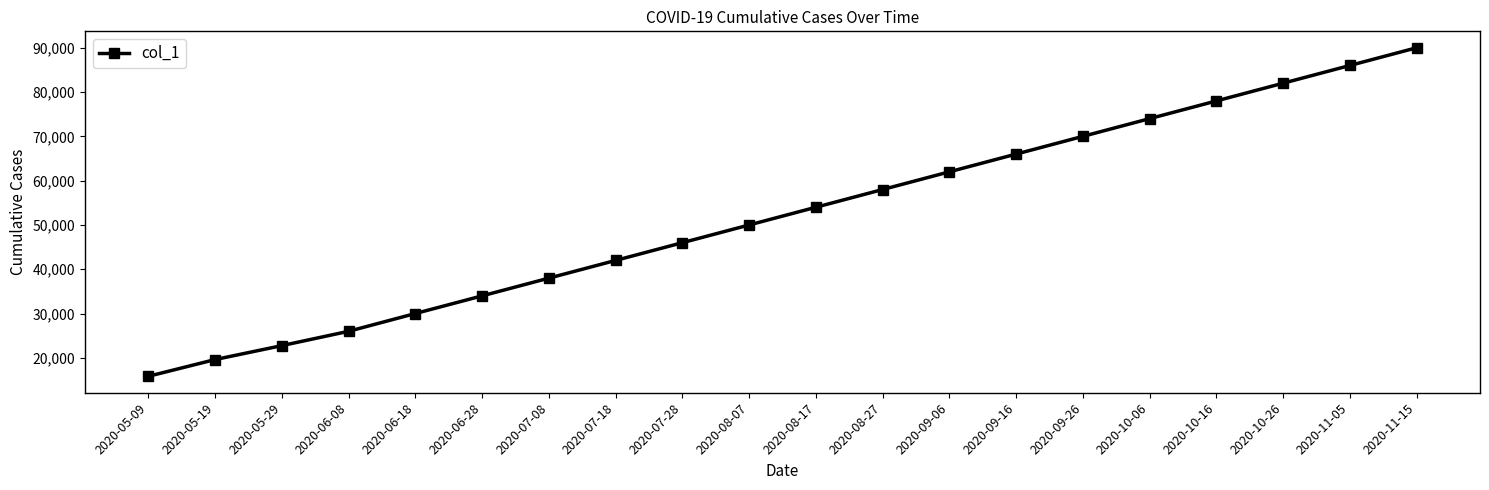

What is the label of the 1st point from the right?

2020-11-15